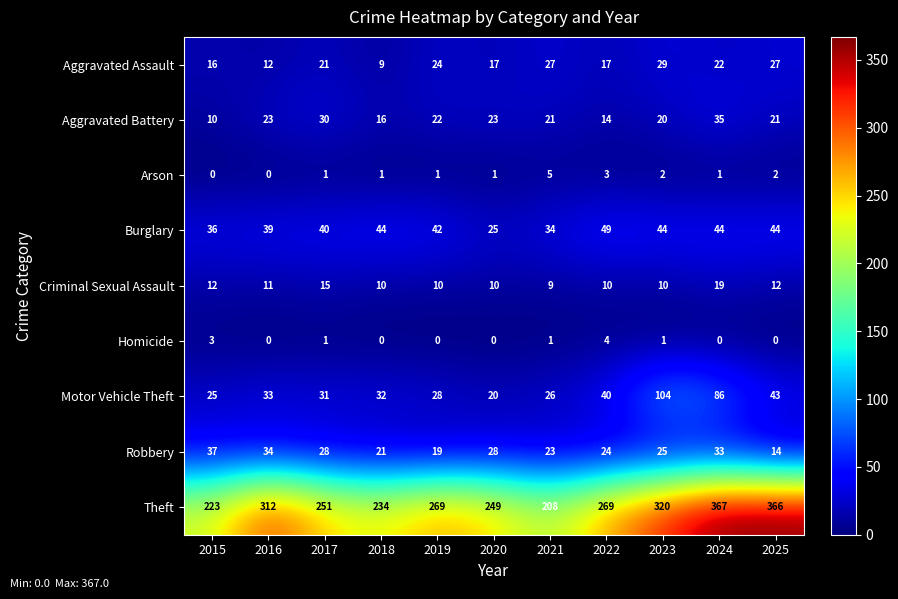

Read the Theft value at 2020, to the nearest 50.

250